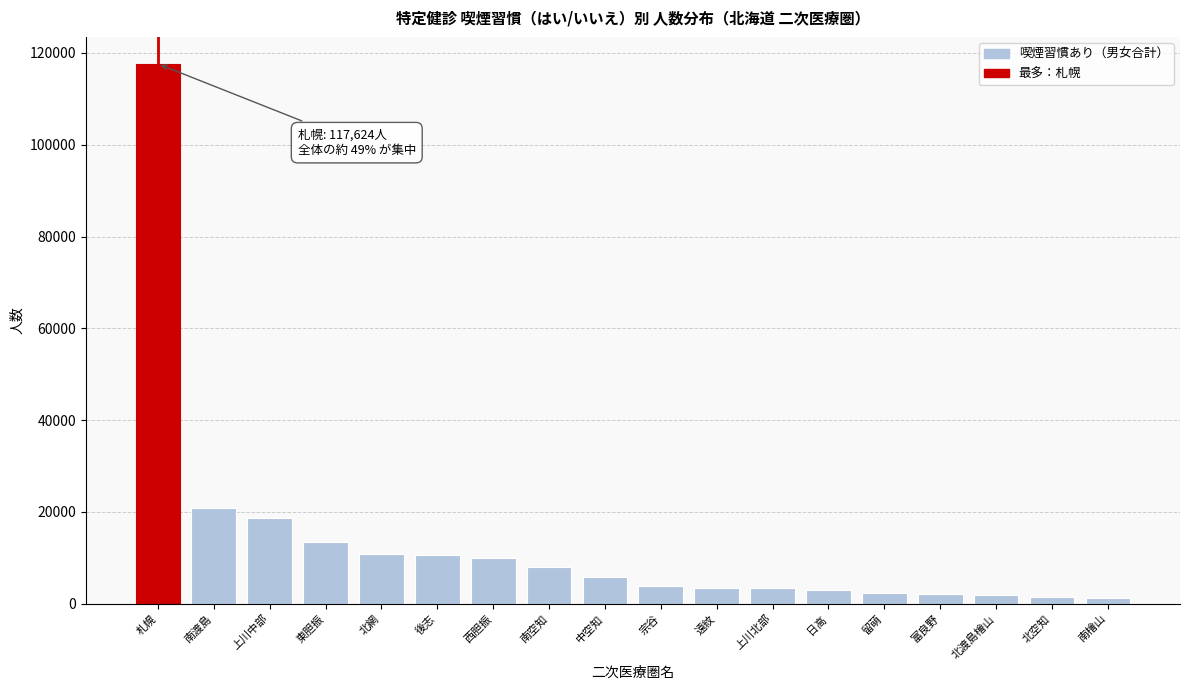

Is it true that the value at 西胆振 is 5647?

False